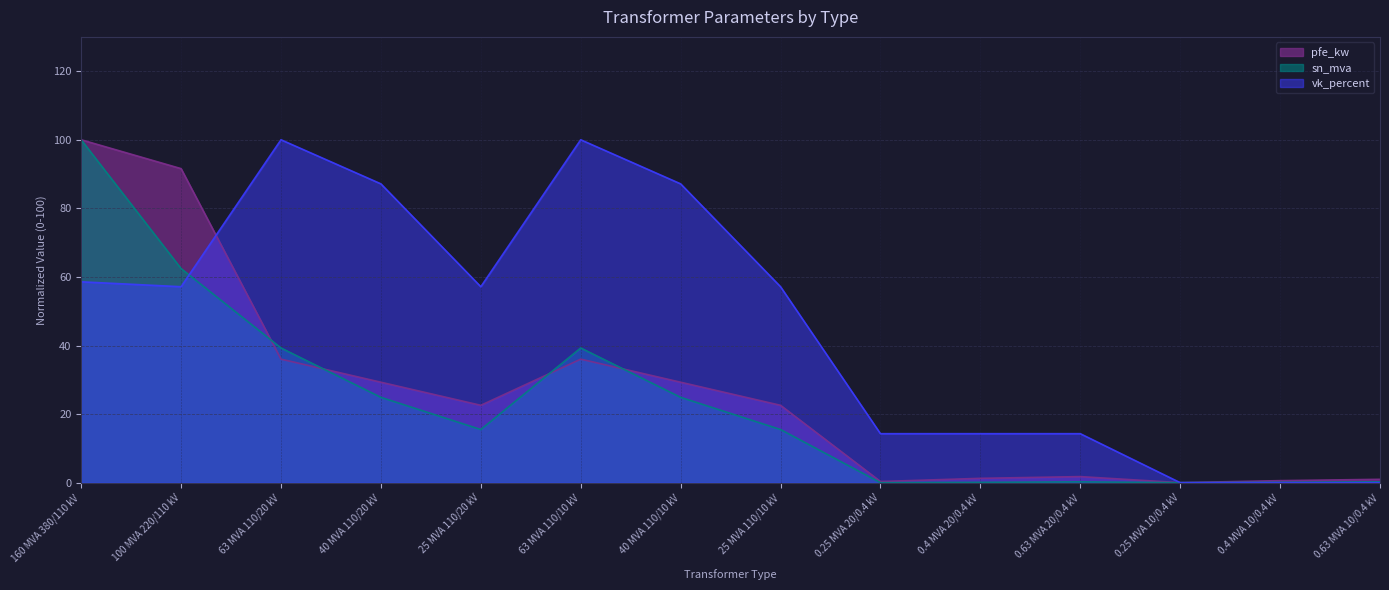

What is the difference between the maximum and minimum values in the pfe_kw series?

100.0